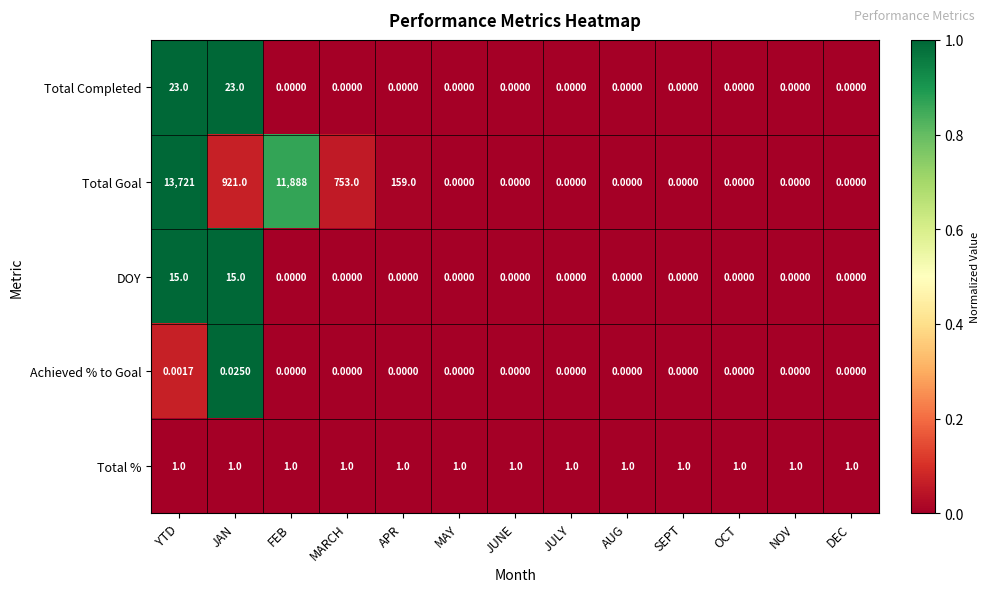

Which series has the widest spread of values?

Total Goal